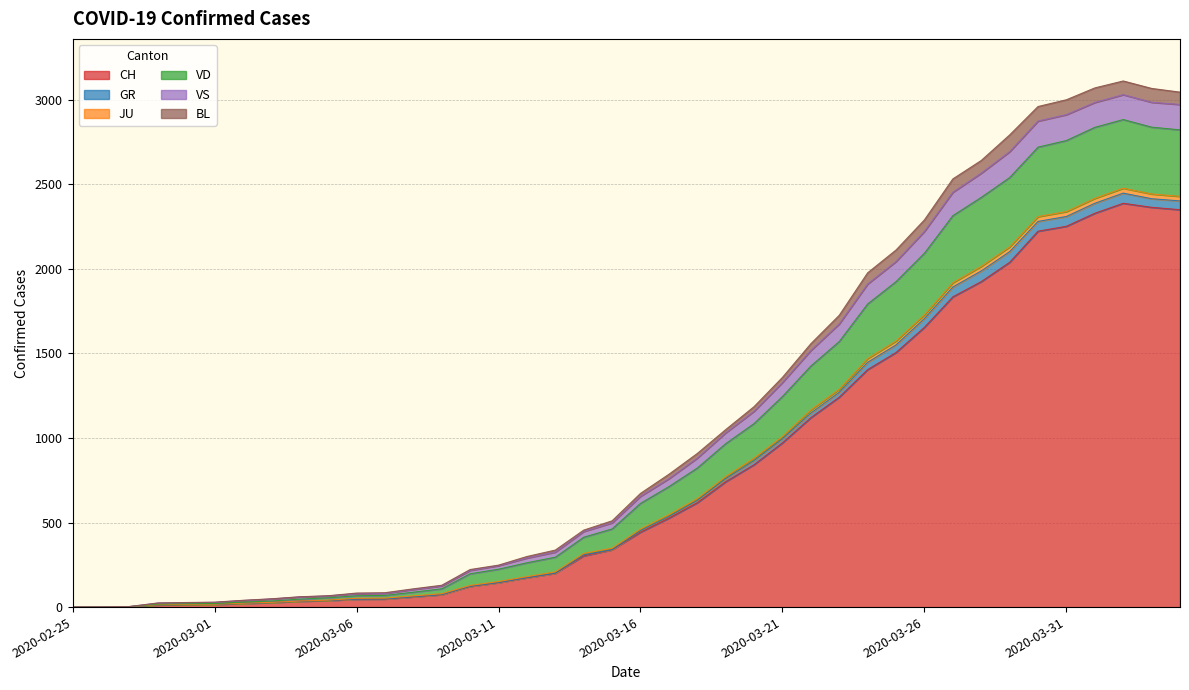

What is the maximum value for CH?

2387